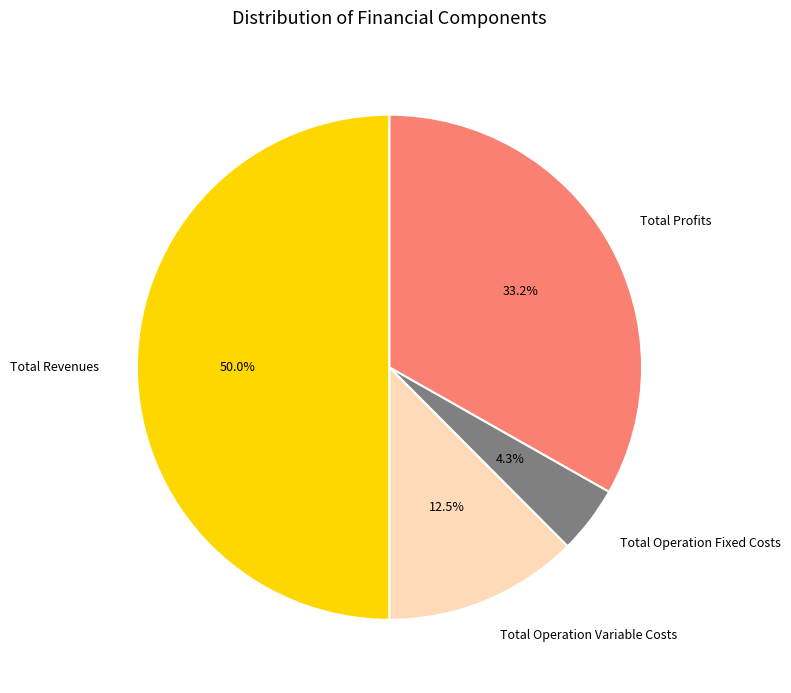

To the nearest percent, what portion does Total Revenues represent?

50%